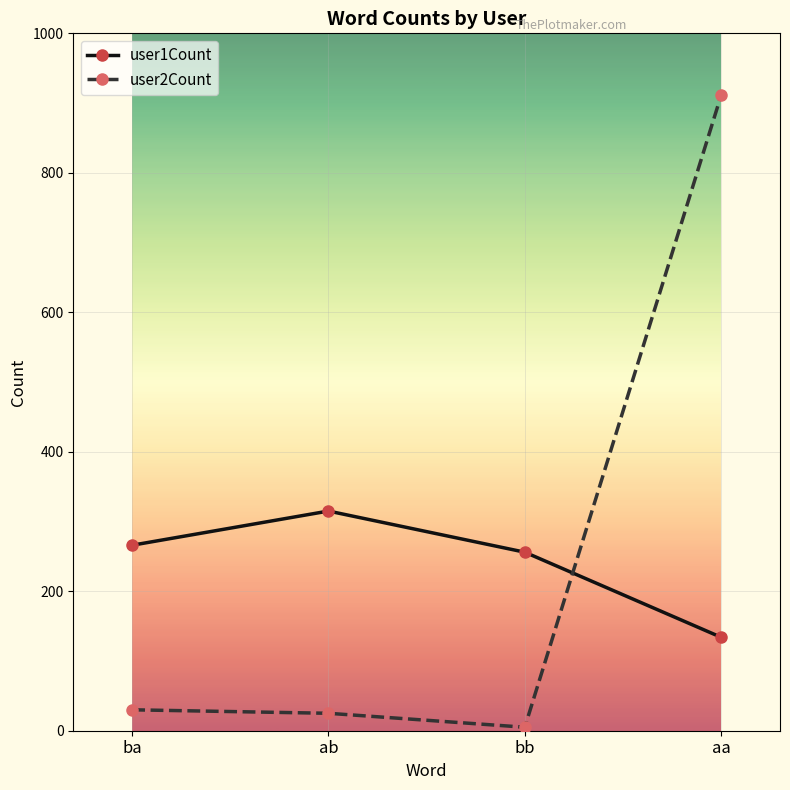

Reading right to left, what are all the values shown in this chart?

user1Count: aa=134	bb=256	ab=315	ba=266
user2Count: aa=911	bb=5	ab=25	ba=30